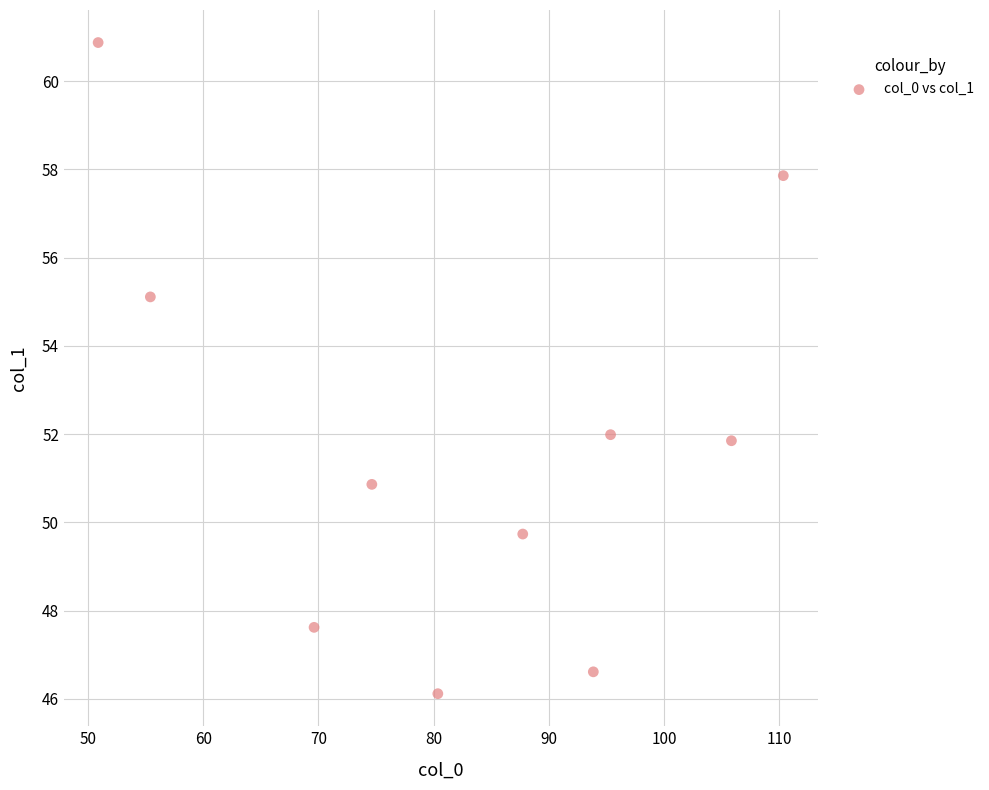

What is the range of Y values (max minus min)?

14.8